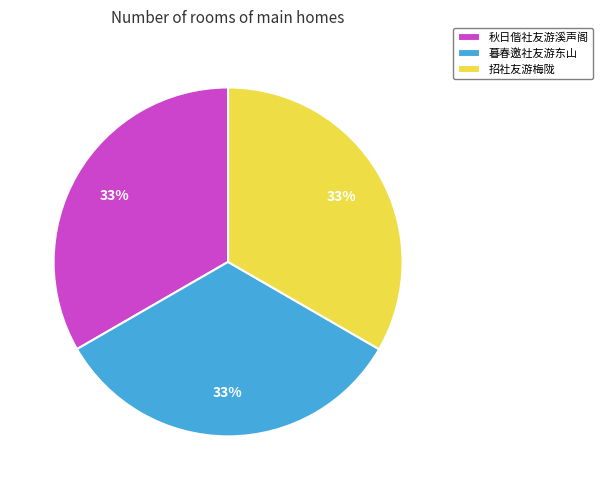

Is the sum of 招社友游梅陇 and 秋日偕社友游溪声阁 greater than half?

Yes